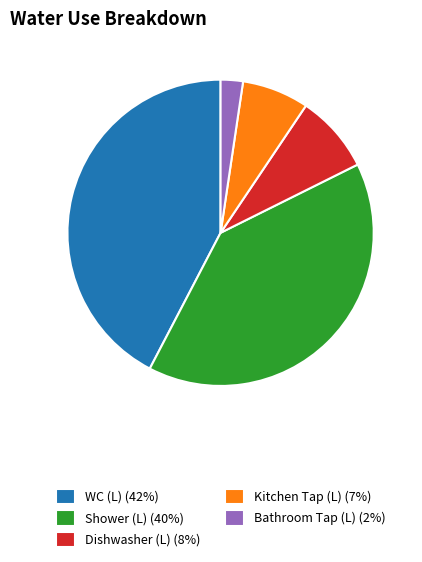

The Shower (L) (40%) slice represents 40% of the pie. True or false?

True